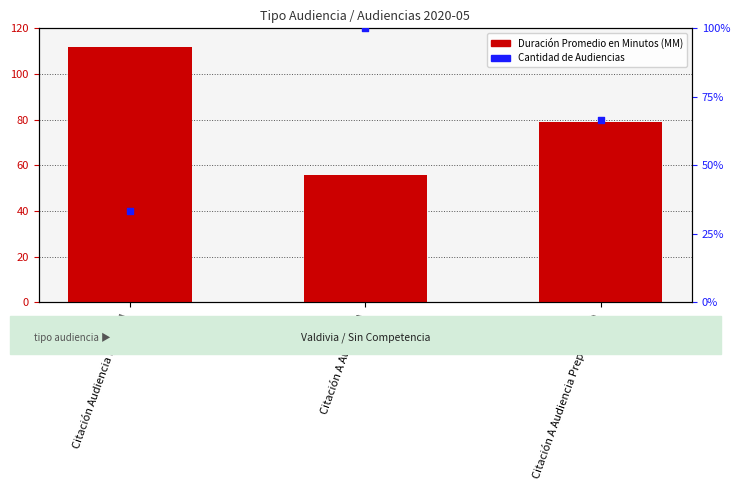

What is the total value across all series at Citación A Audiencia Preparatoria?

145.7